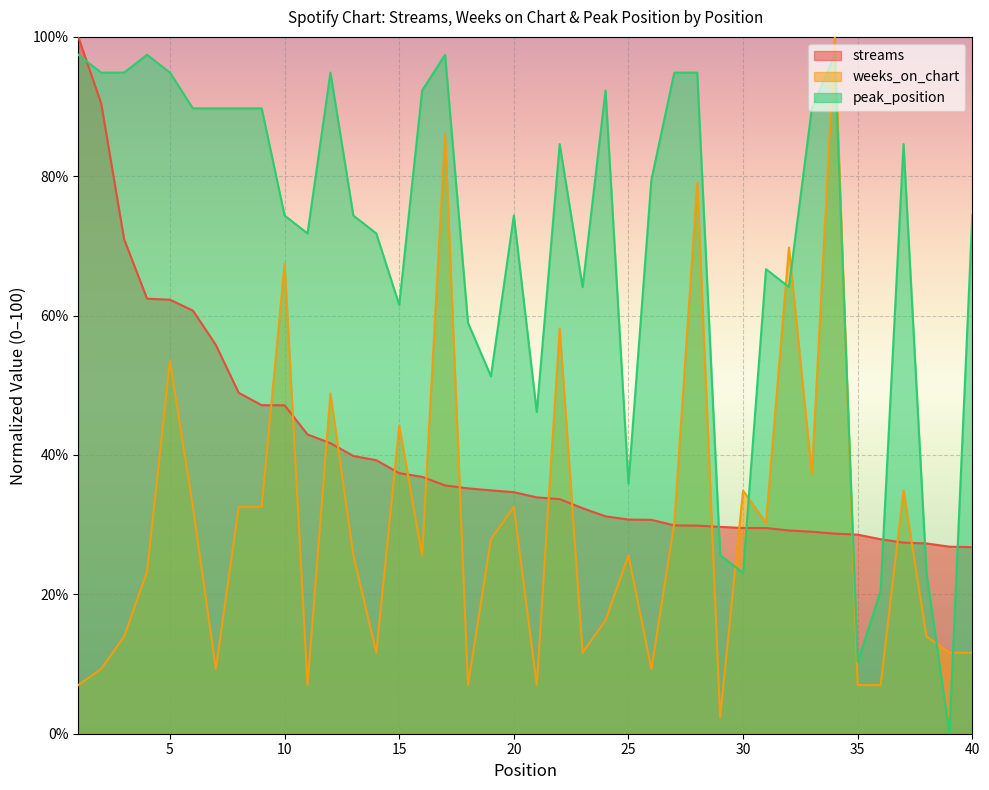

List the labels in order of streams value, largest first.

1, 2, 3, 4, 5, 6, 7, 8, 9, 10, 11, 12, 13, 14, 15, 16, 17, 18, 19, 20, 21, 22, 23, 24, 25, 26, 27, 28, 29, 30, 31, 32, 33, 34, 35, 36, 37, 38, 39, 40